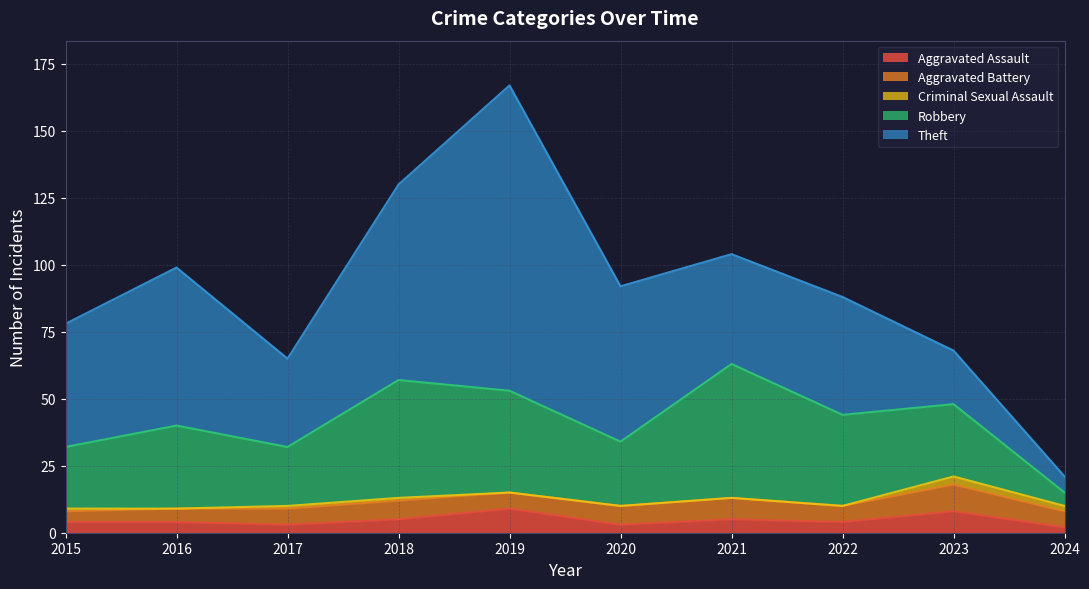

What is the value of the Aggravated Battery point at the 3rd from the left?

6